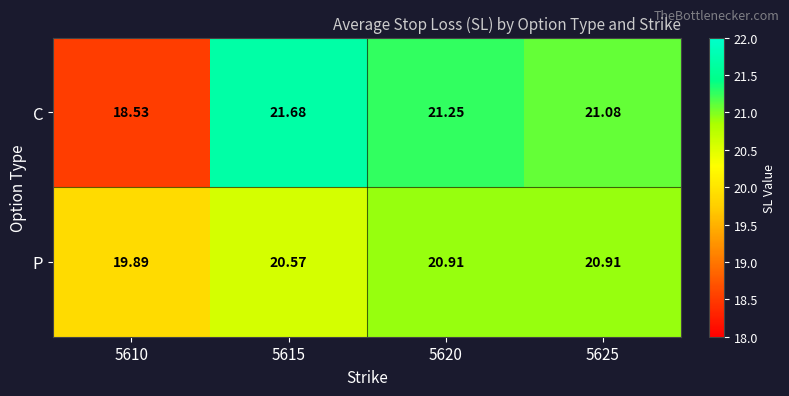

Which series has the largest total across all categories?

C